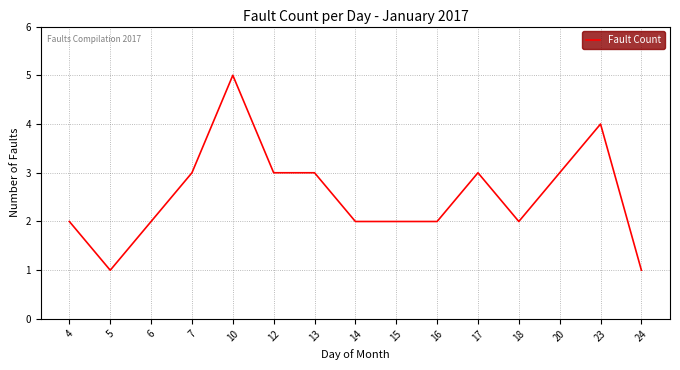

Approximately how many times larger is the value at 15 compared to 24?

2.0